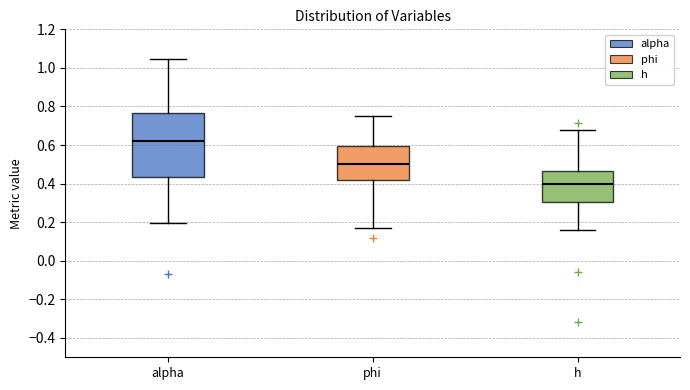

Where does the upper whisker of the box for alpha end on the y-axis? The values are not printed on the chart, so give them approximately, as read against the axis.

1.04